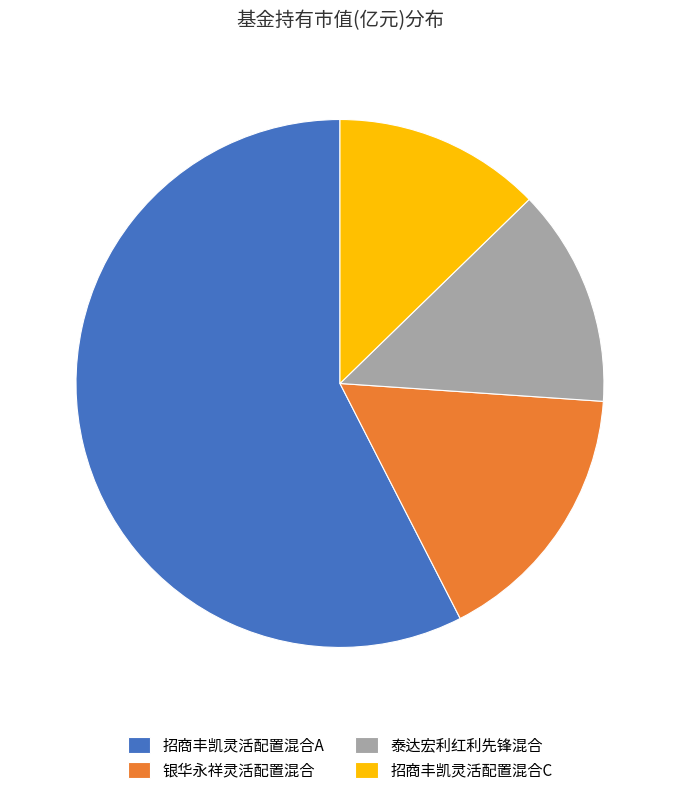

True or false: 招商丰凯灵活配置混合A accounts for 50% of the total.

False